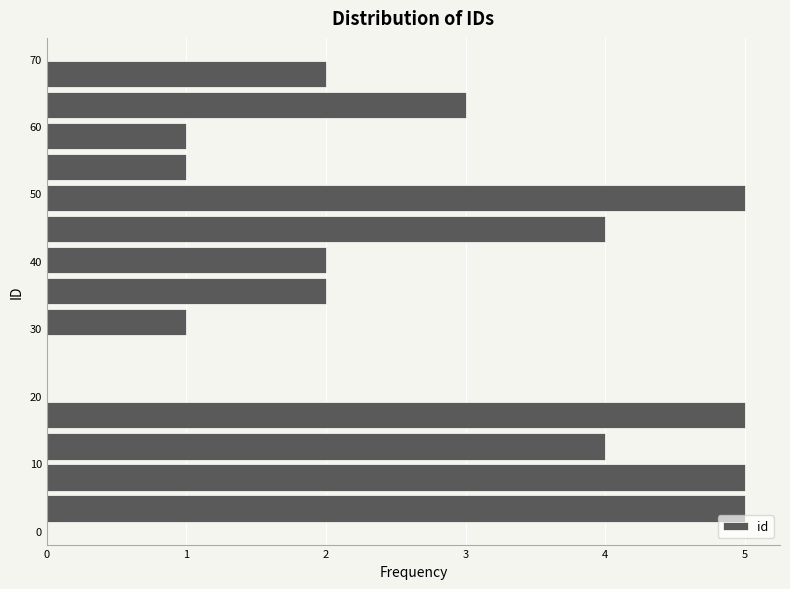

What is the length of the bar covering 51.6 to 56.2 on the y-axis? Neither the bar edges nor the lengths are printed on the chart, so give them approximately, as read against the axes.

1